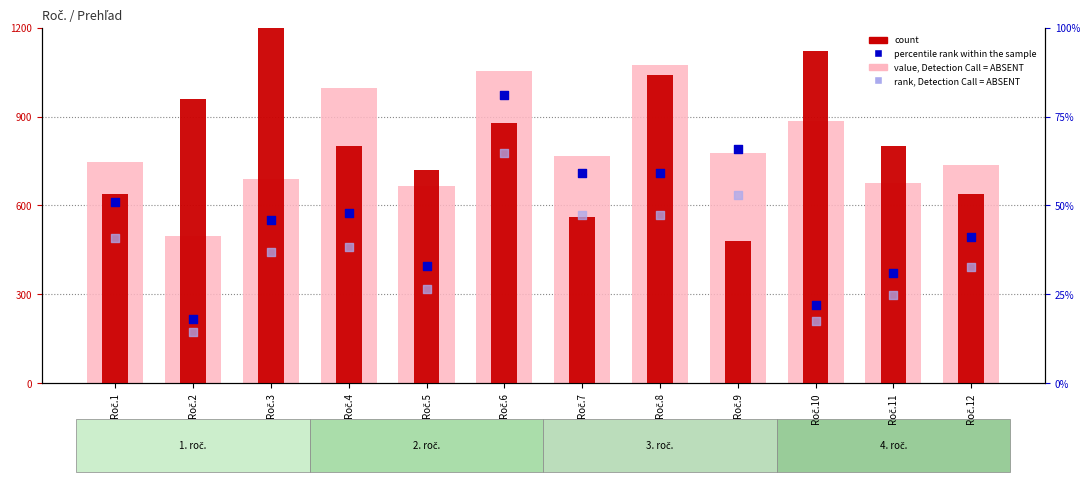

Is the value of value, Detection Call = ABSENT at Roč.10 greater than the value of rank, Detection Call = ABSENT at Roč.10?

Yes